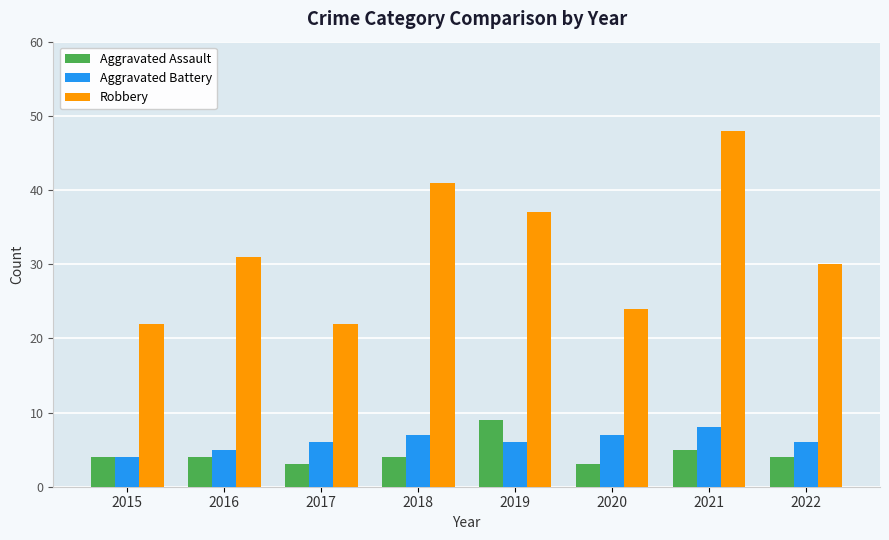

What is the maximum value for Aggravated Battery?

8